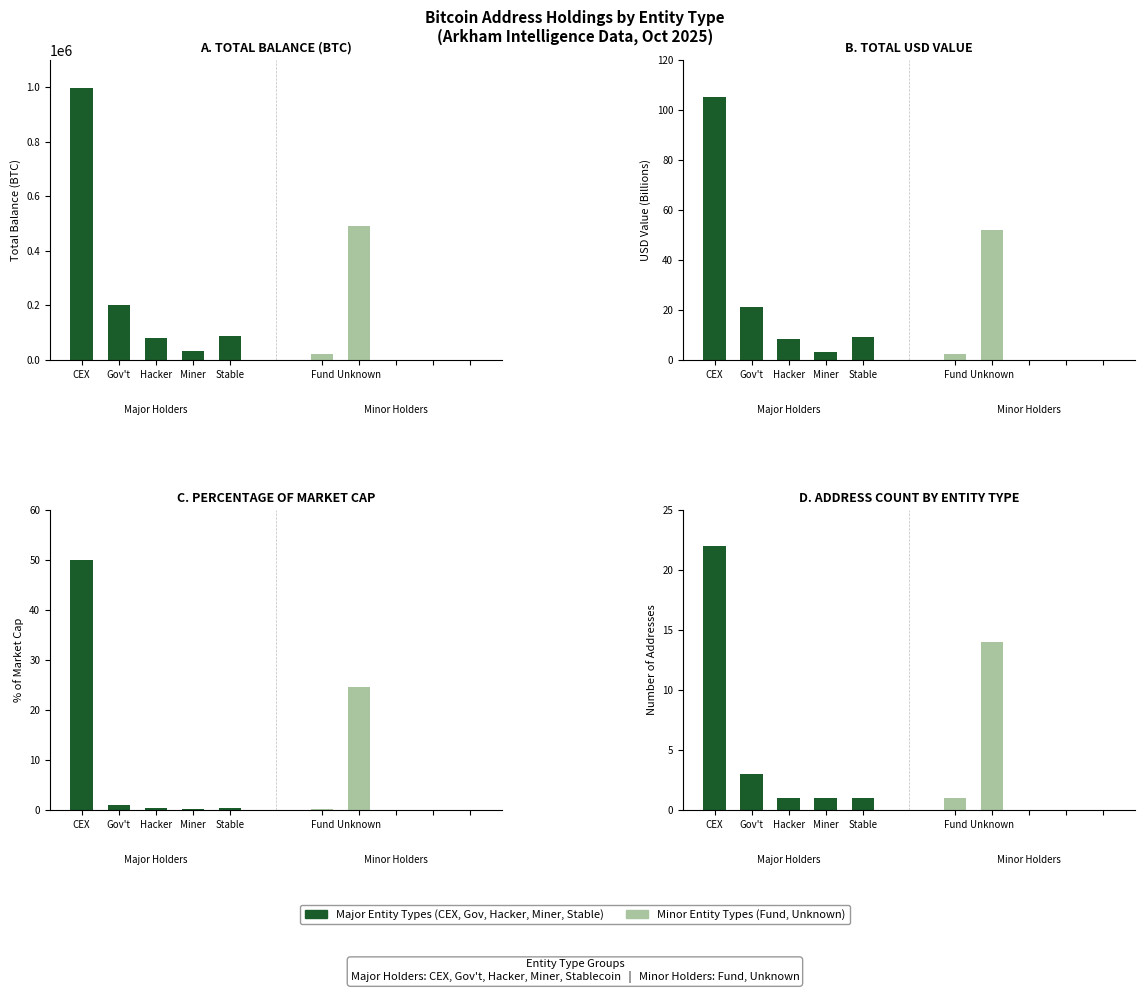

What position from the right is CEX?

5